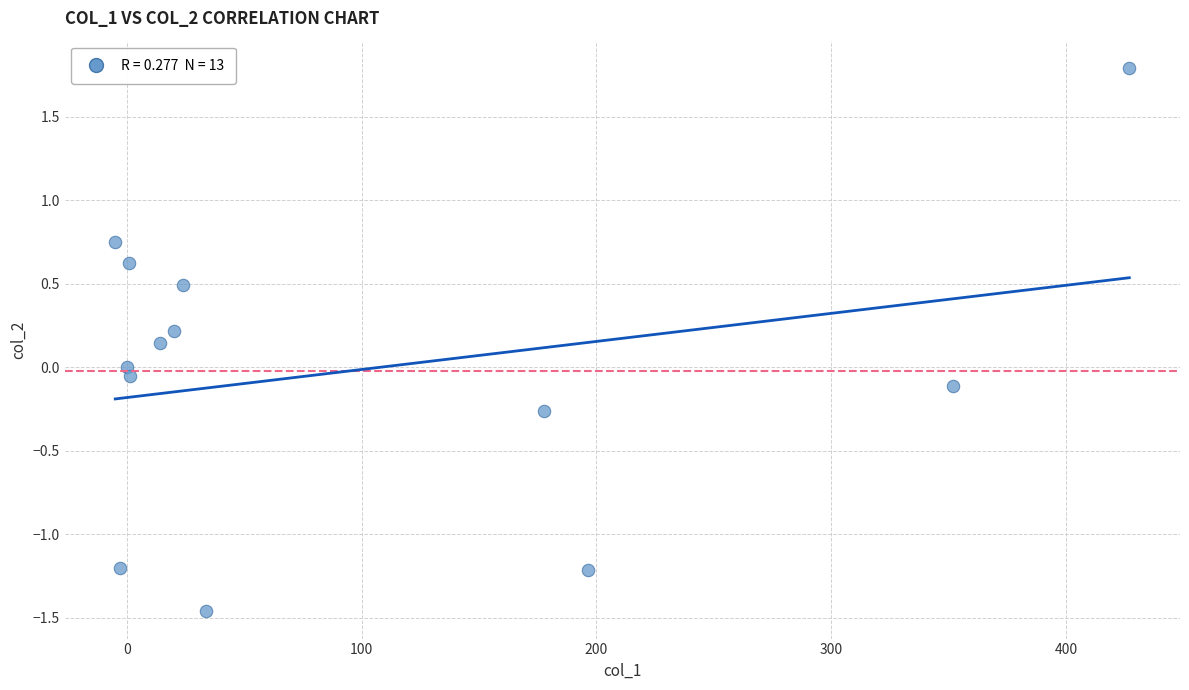

What is the range of X values (max minus min)?

432.1